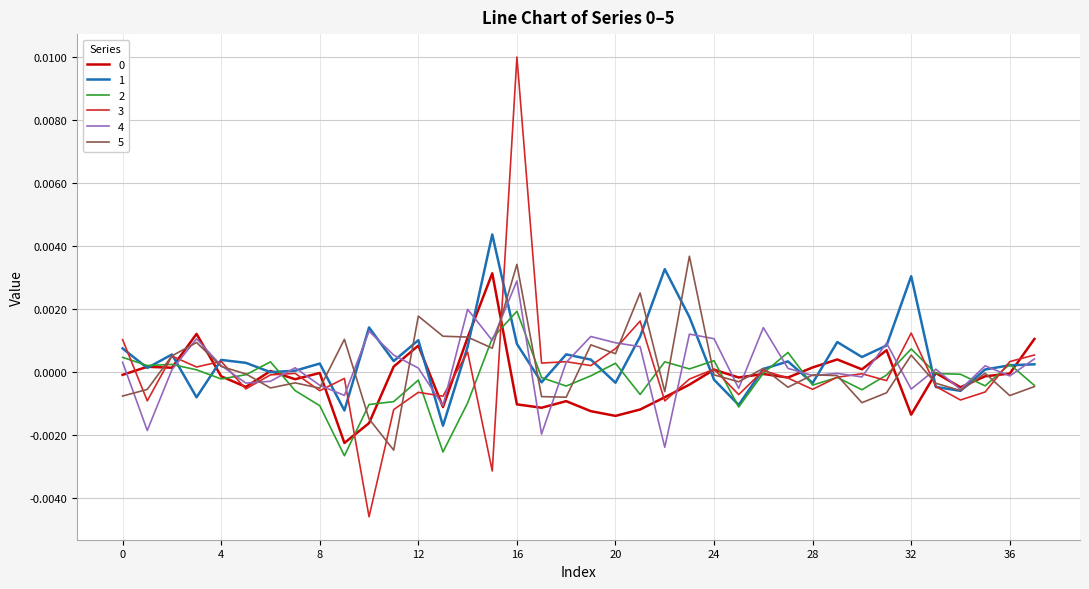

At how many categories does at least one series exceed 0?

36